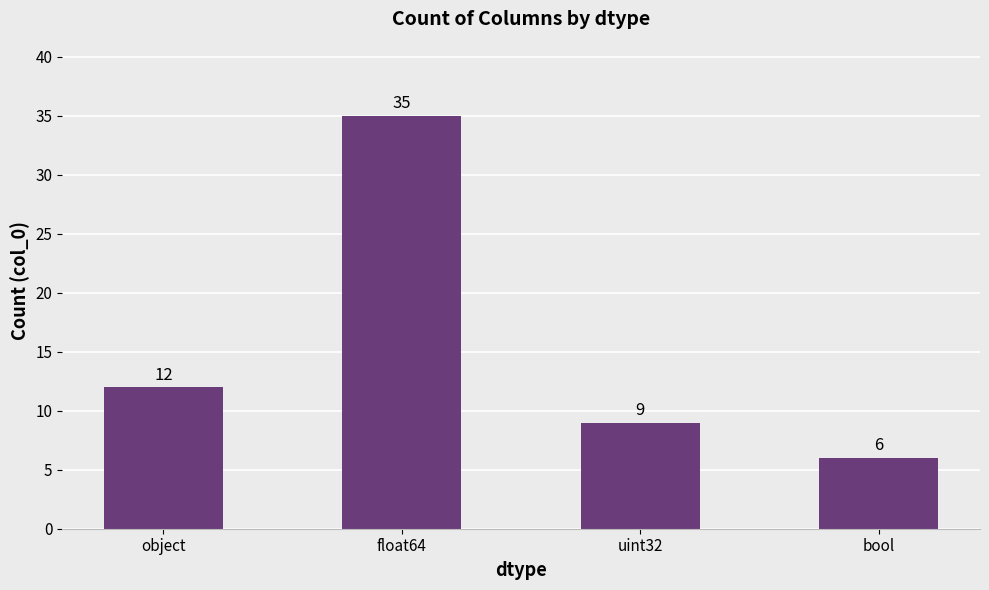

Rank the categories by value from highest to lowest.

float64, object, uint32, bool